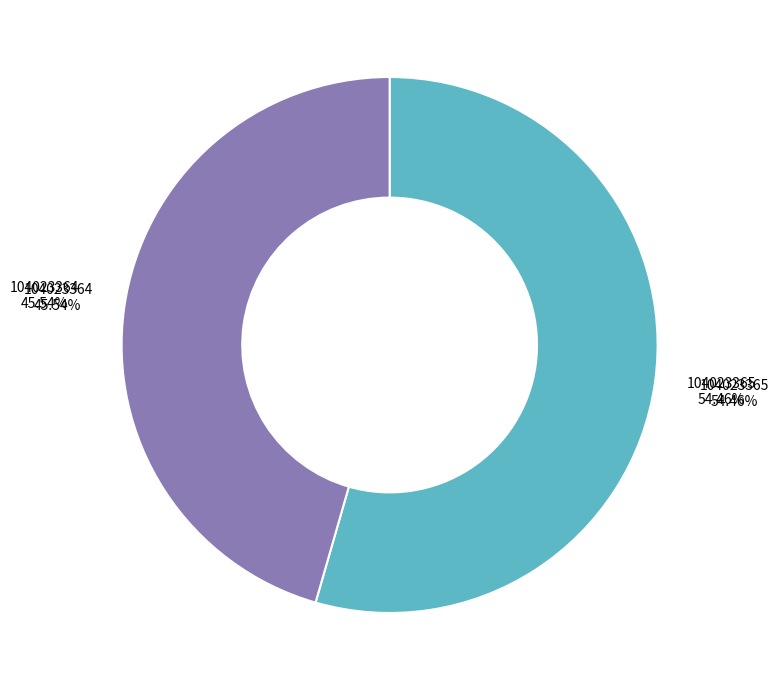

Which slice is the largest?

104023365